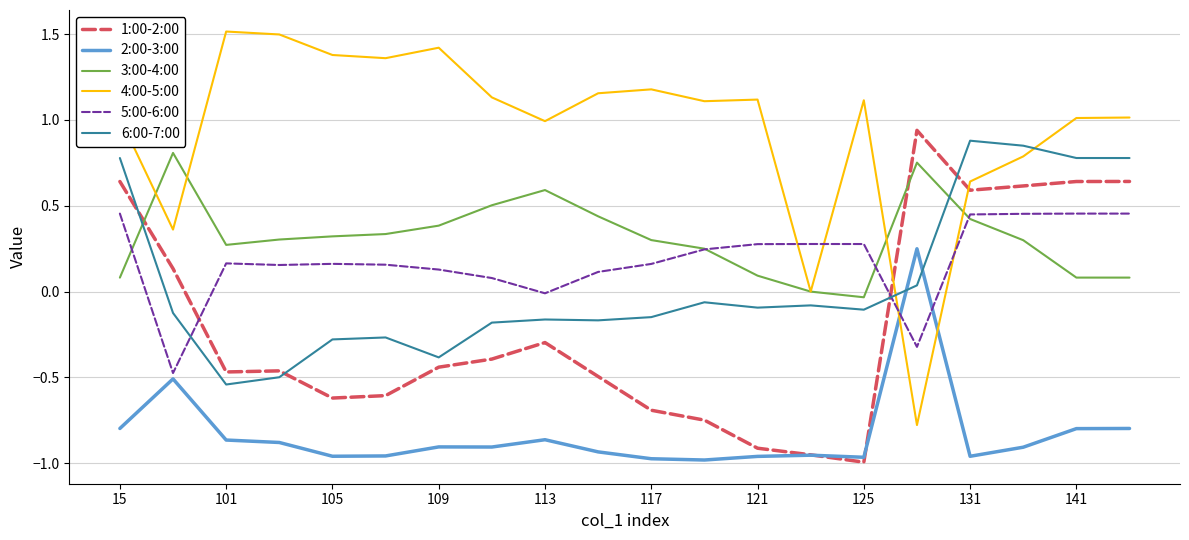

Which series has the largest total across all categories?

4:00-5:00